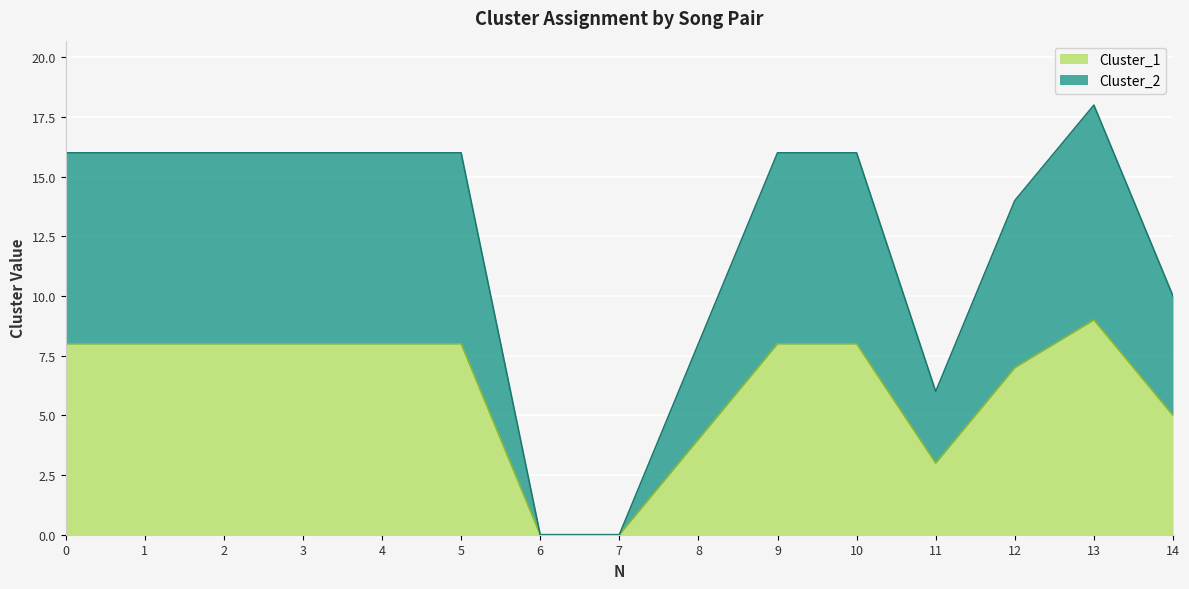

List the series in order of their peak value, highest first.

Cluster_2, Cluster_1